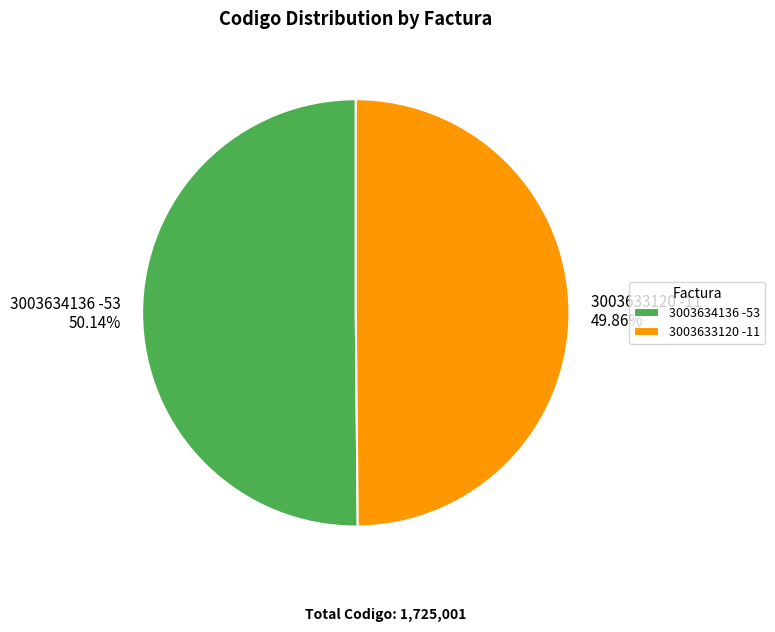

Does any single category account for the majority?

Yes